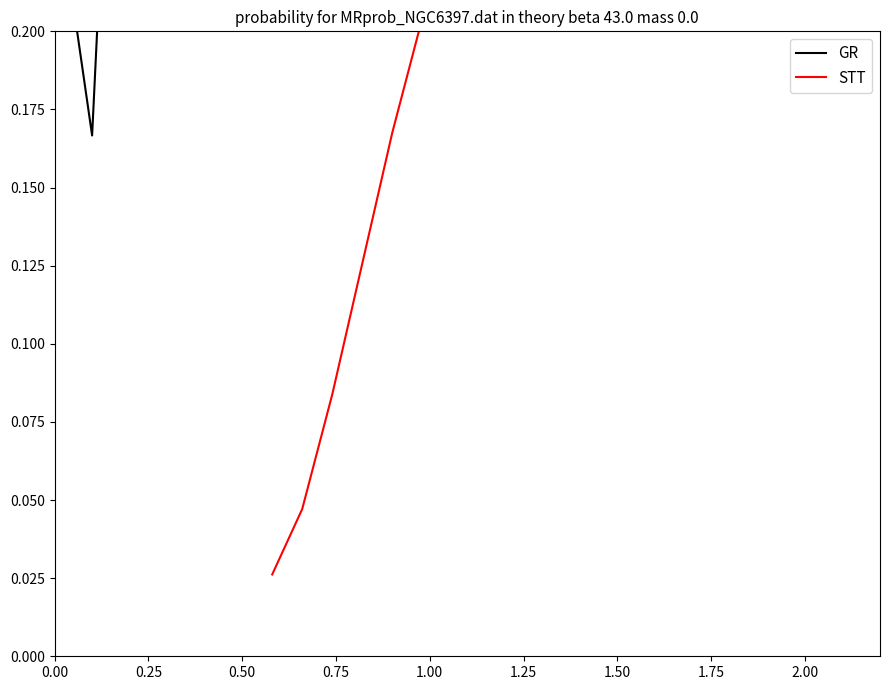

The value of GR at 0.25 is 0.2. True or false?

False